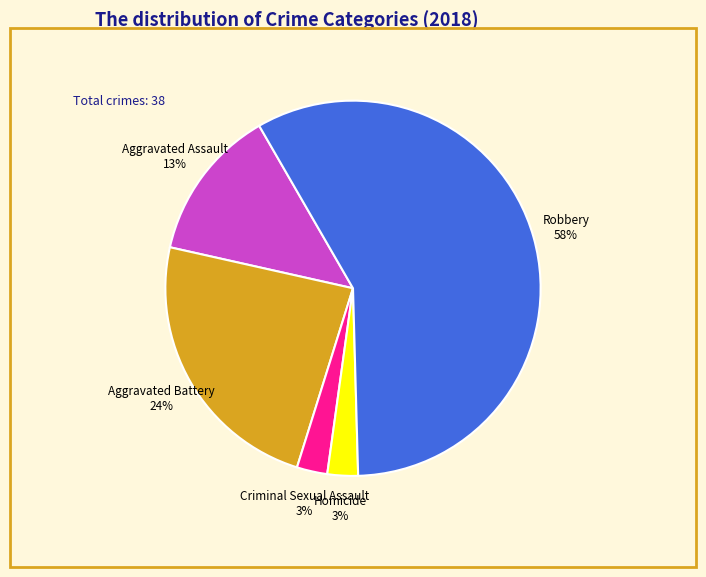

Is there any slice that represents more than half of the pie?

Yes